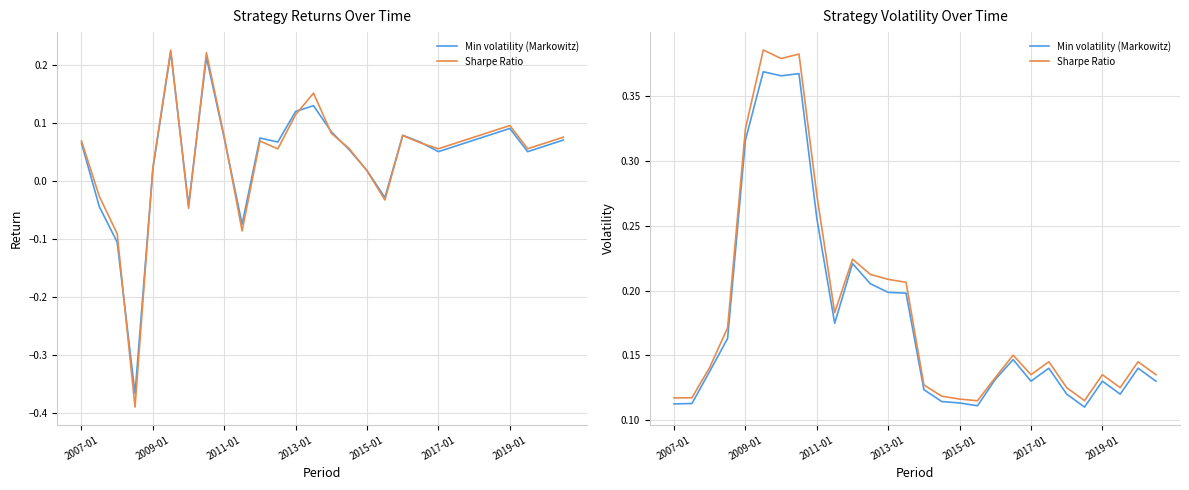

List the series in order of their peak value, highest first.

Sharpe Ratio, Min volatility (Markowitz)